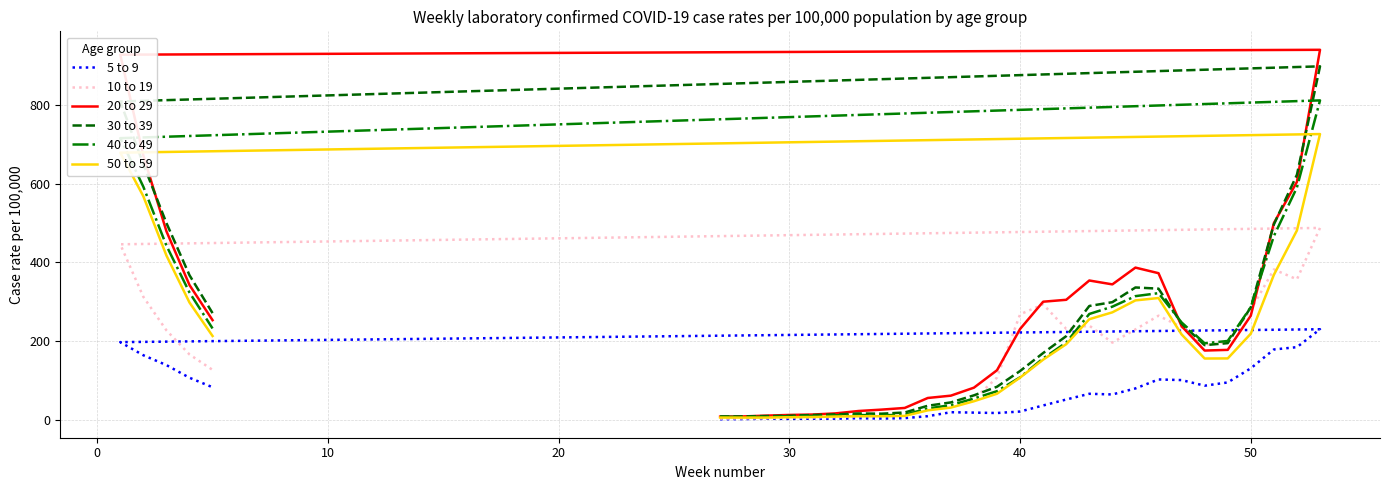

At how many categories does at least one series exceed 315?

11